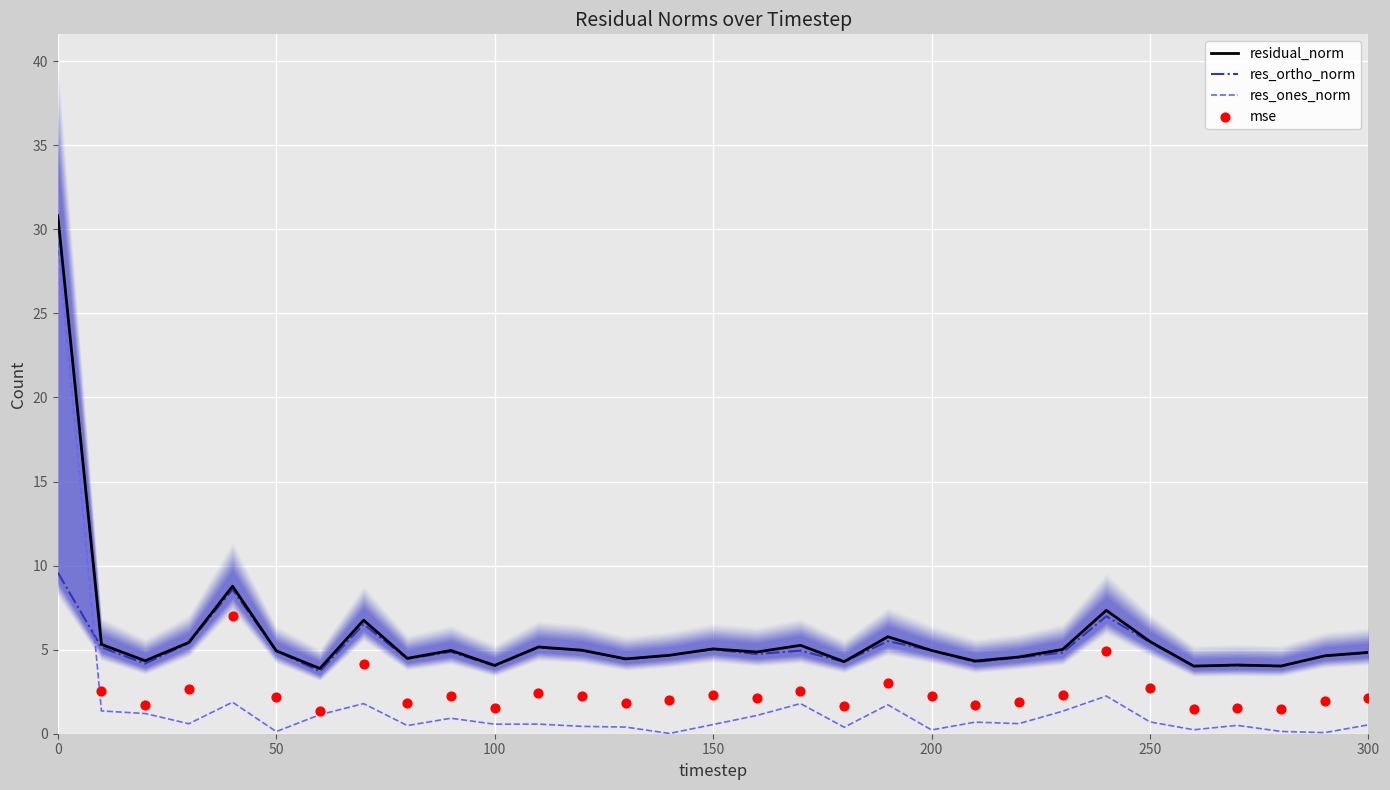

Is the value of residual_norm at 100 greater than the value of mse at 7?

Yes